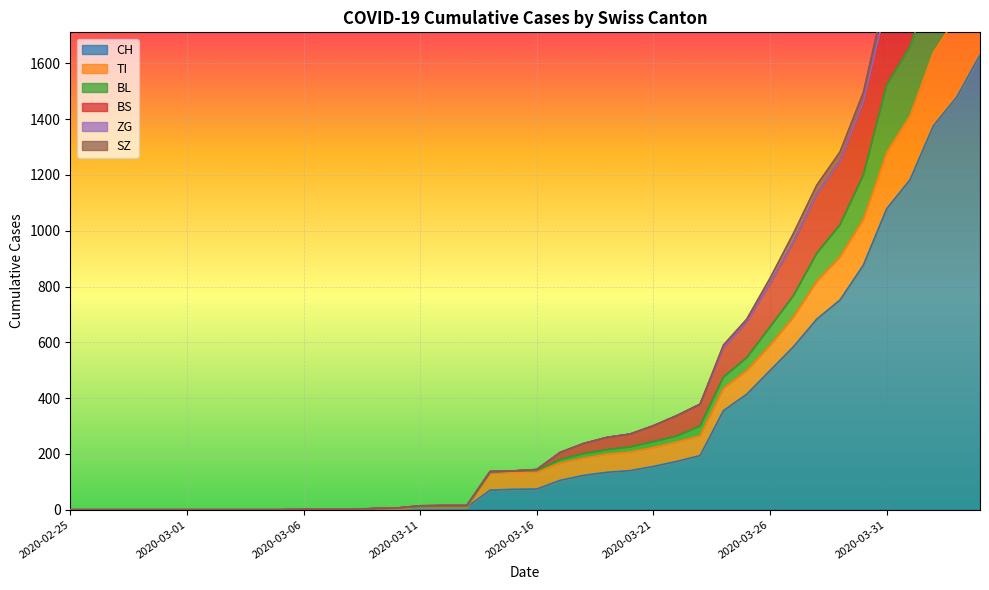

Is the value of SZ at 2020-05-19 greater than the value of BL at 2020-03-24?

Yes